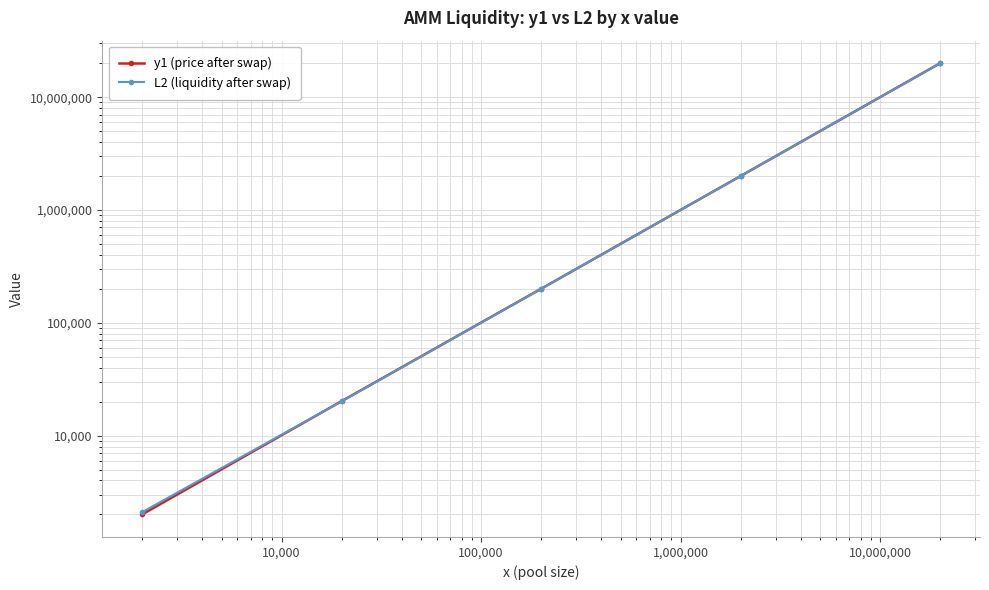

List the series in order of their overall mean, highest first.

y1 (price after swap), L2 (liquidity after swap)